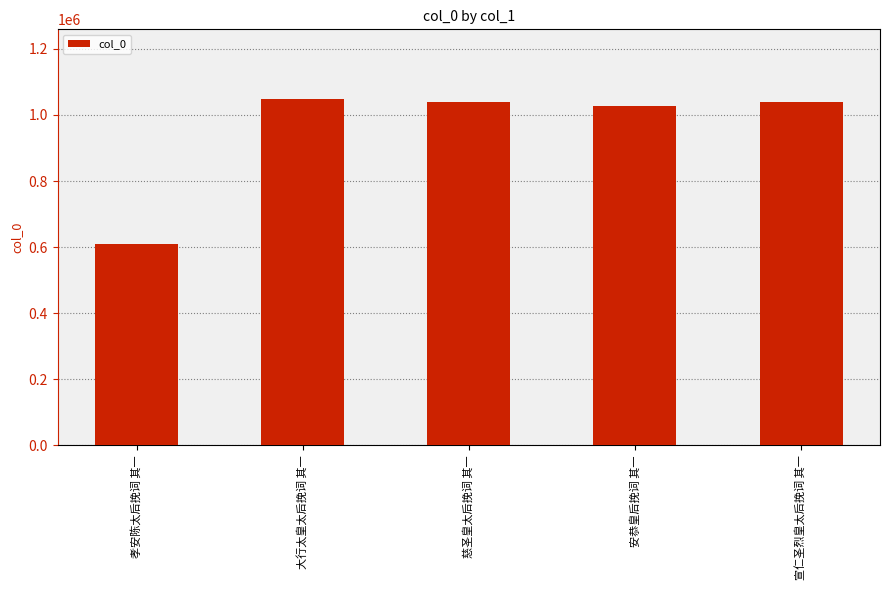

How many distinct data groups are displayed?

1